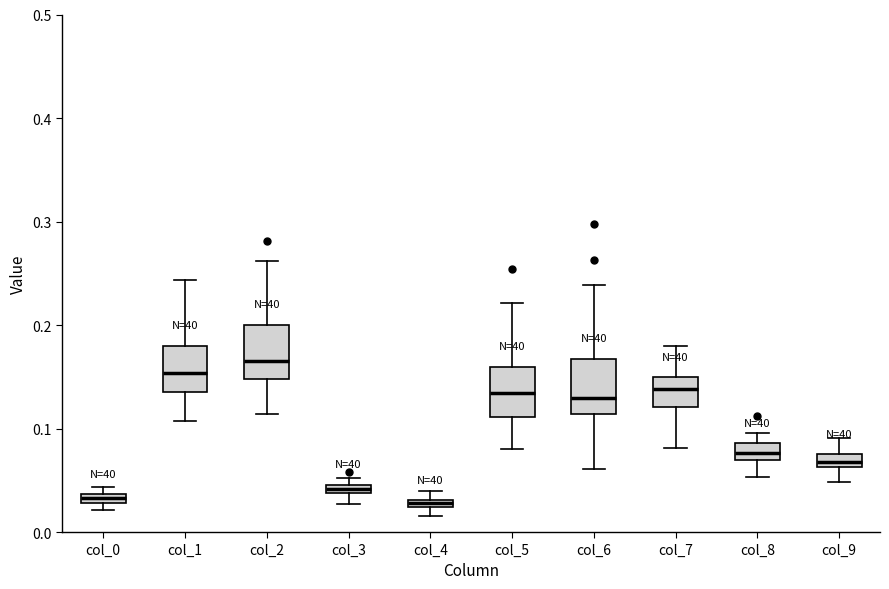

Which box has the highest median line?

col_2